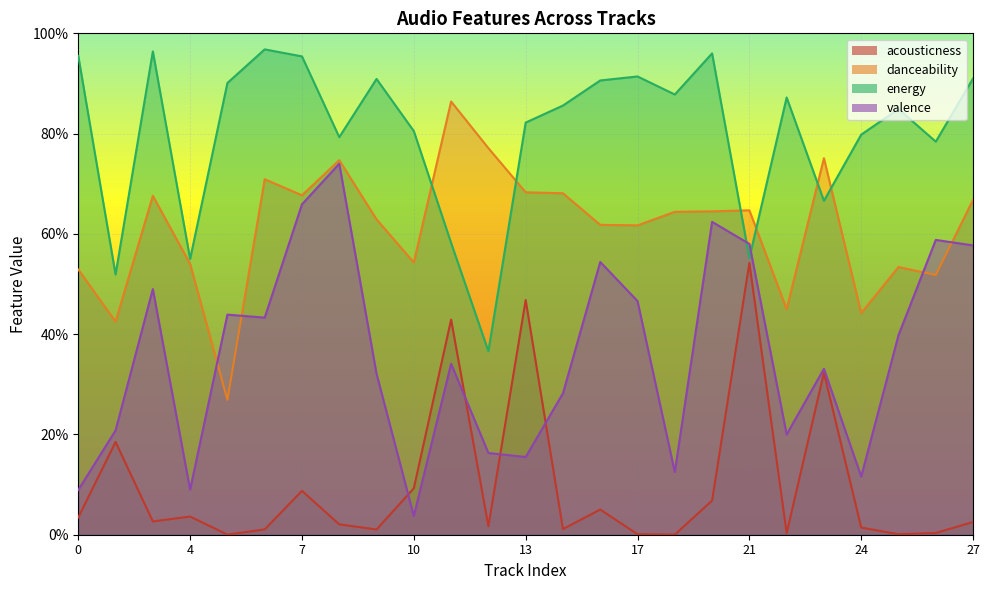

The value of acousticness at 25 is 0.0. True or false?

False